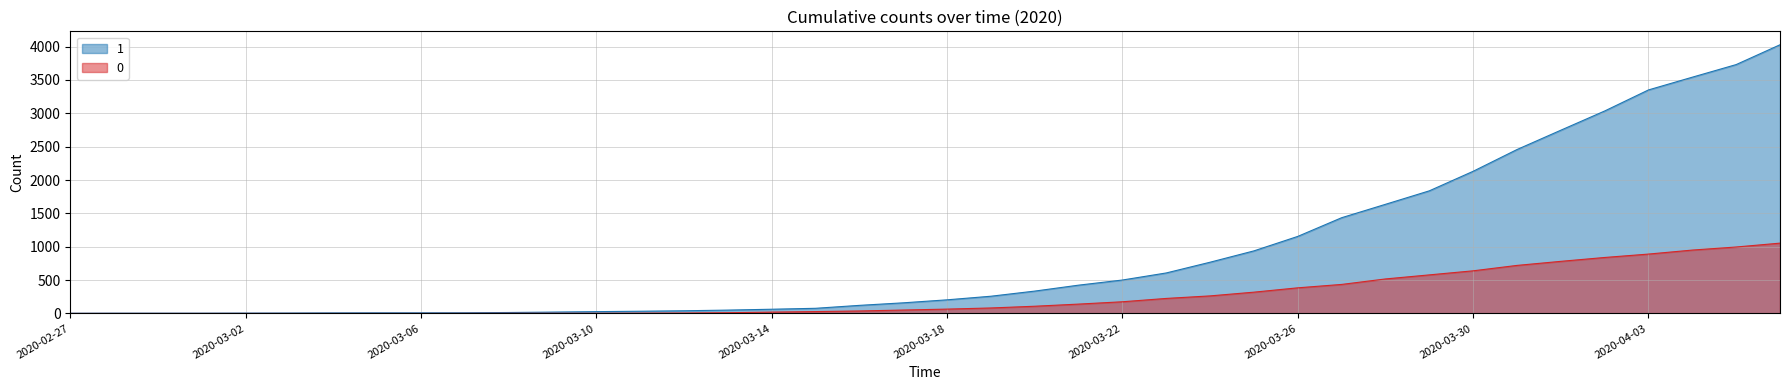

Which category has the lowest value in the 0 series?

2020-02-27